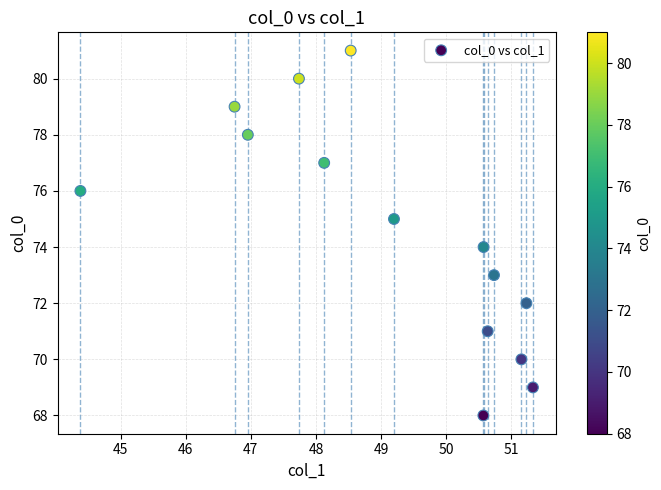

What is the range of Y values (max minus min)?

13